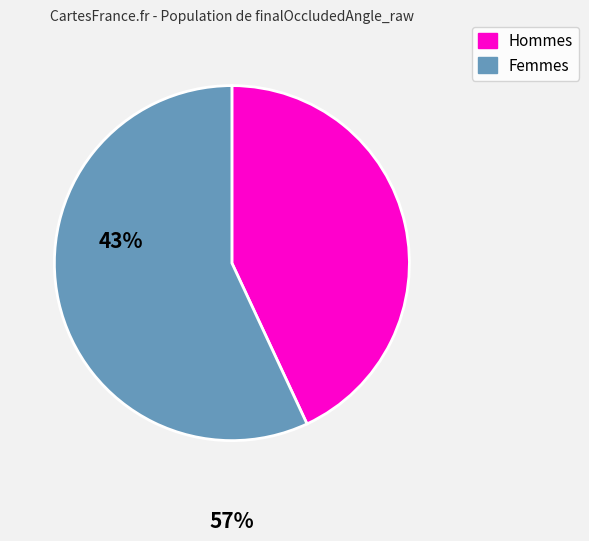

Is there a majority slice in this chart?

Yes